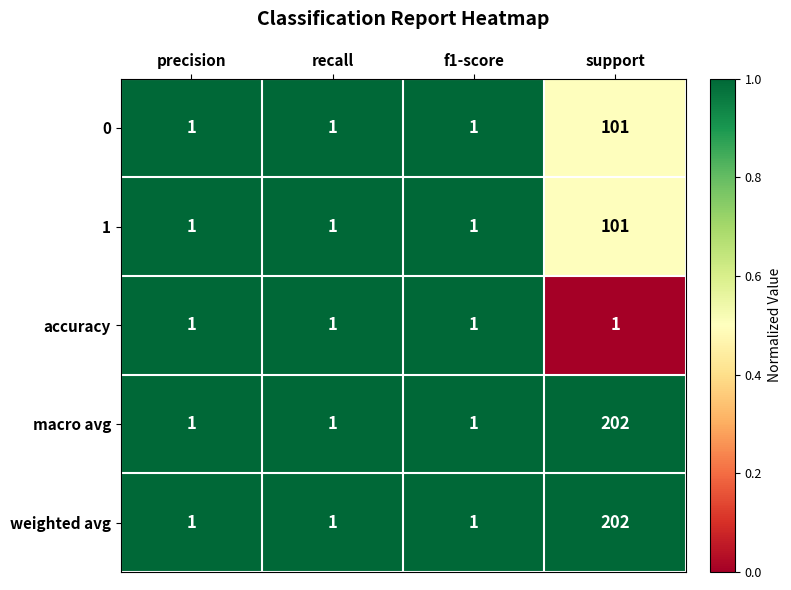

Is it true that accuracy equals 0 at f1-score?

False